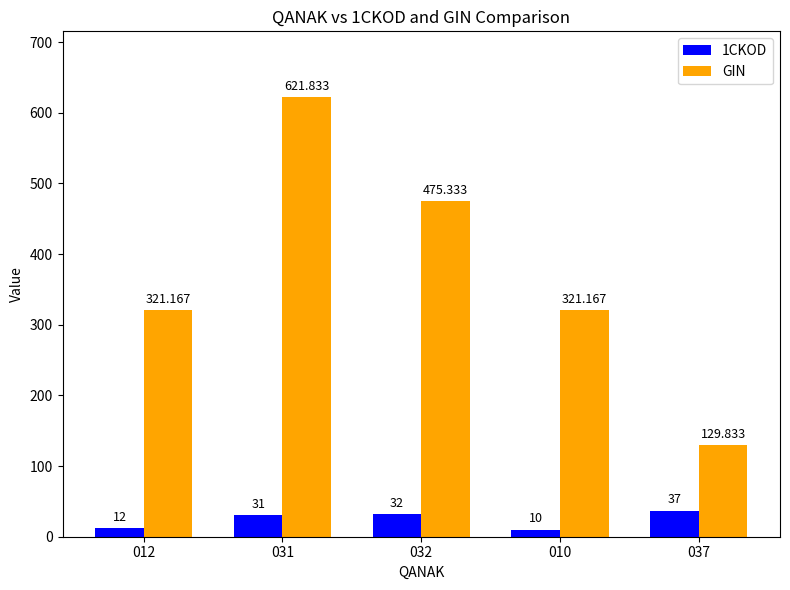

Rank the series by their average value, from lowest to highest.

1CKOD, GIN